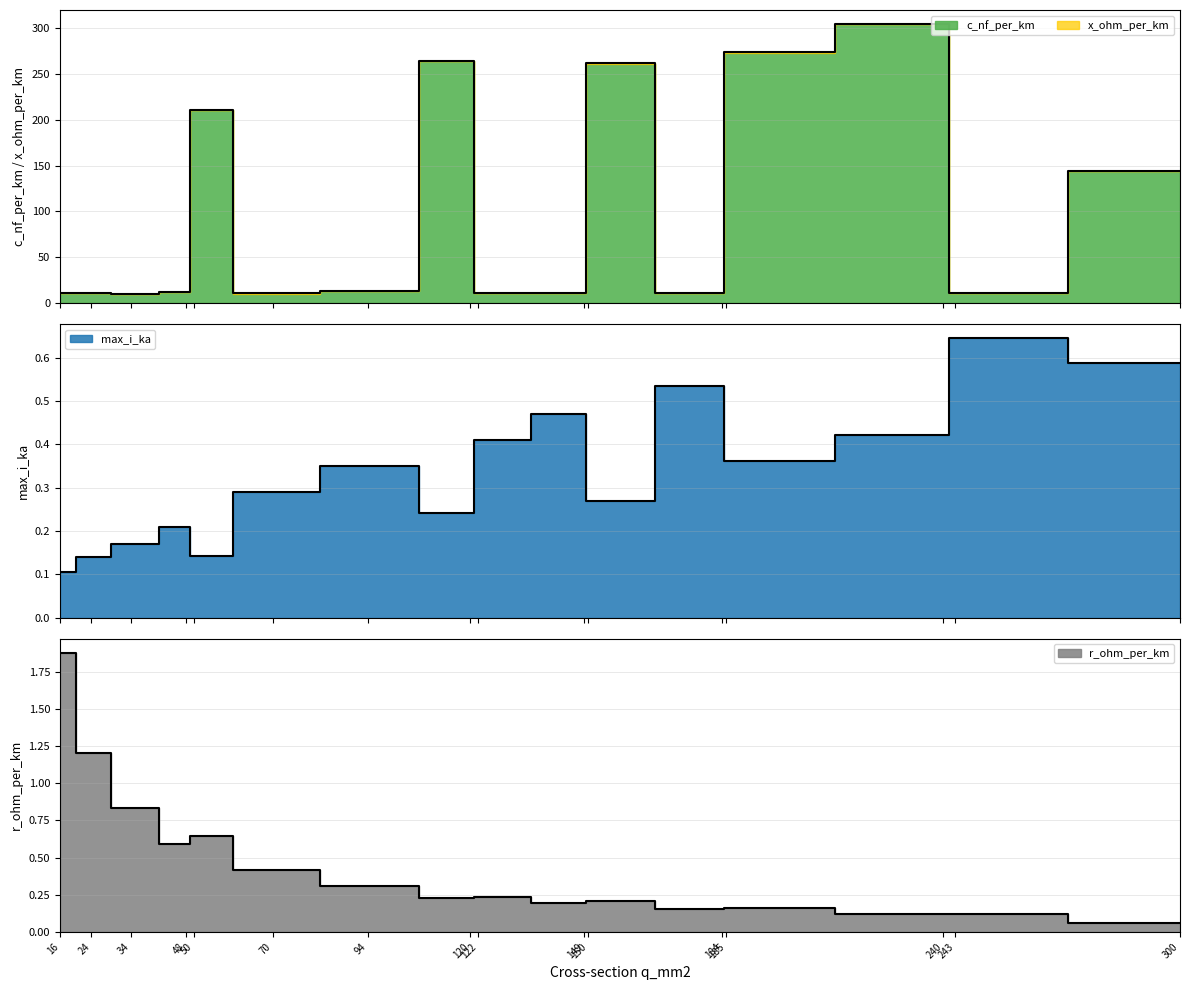

What is the spread (max minus min) of values at 34?

9.9